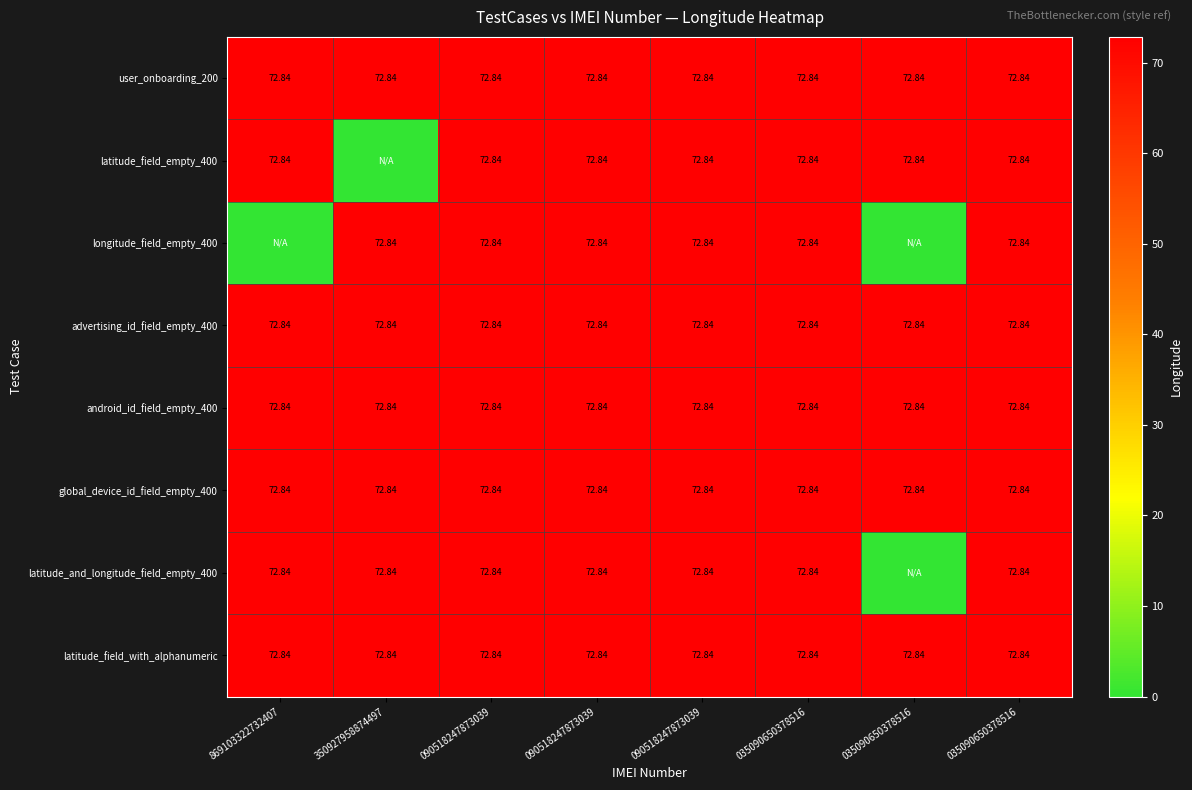

Where is latitude_field_empty_400 nearest to the value 36?

350927958874497